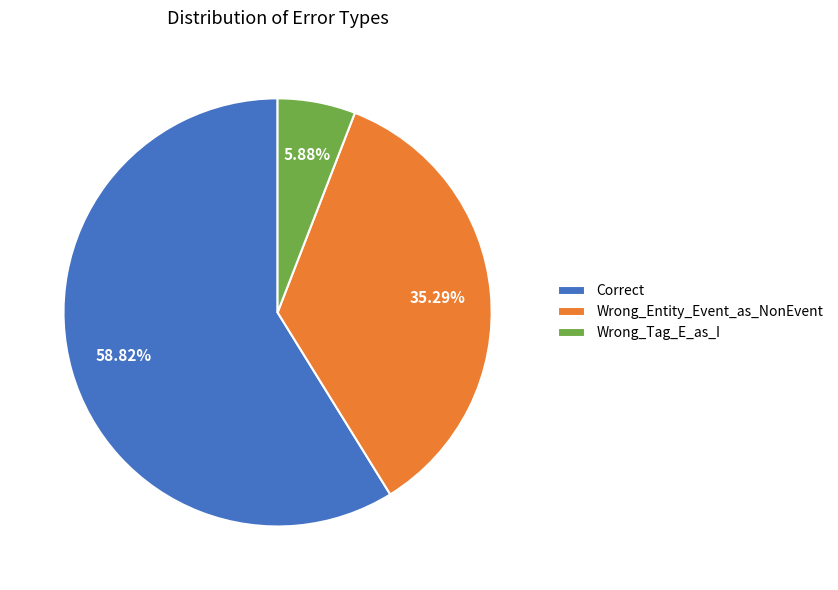

To the nearest percent, what is the difference between the Wrong_Tag_E_as_I and Correct slice percentages?

53%